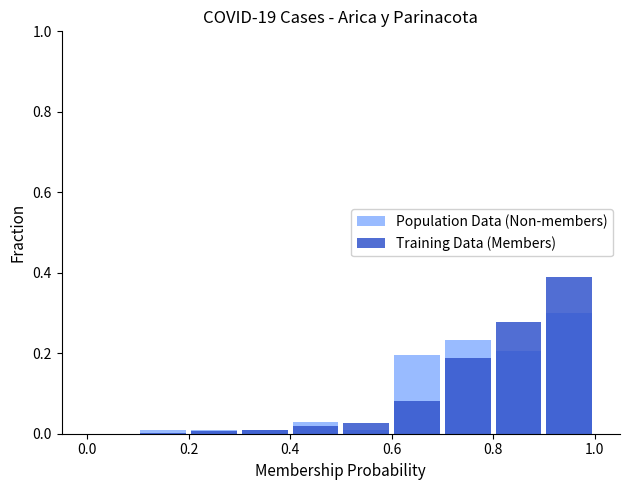

Between 0.0 and 0.2, which series saw the biggest shift?

Population Data (Non-members)